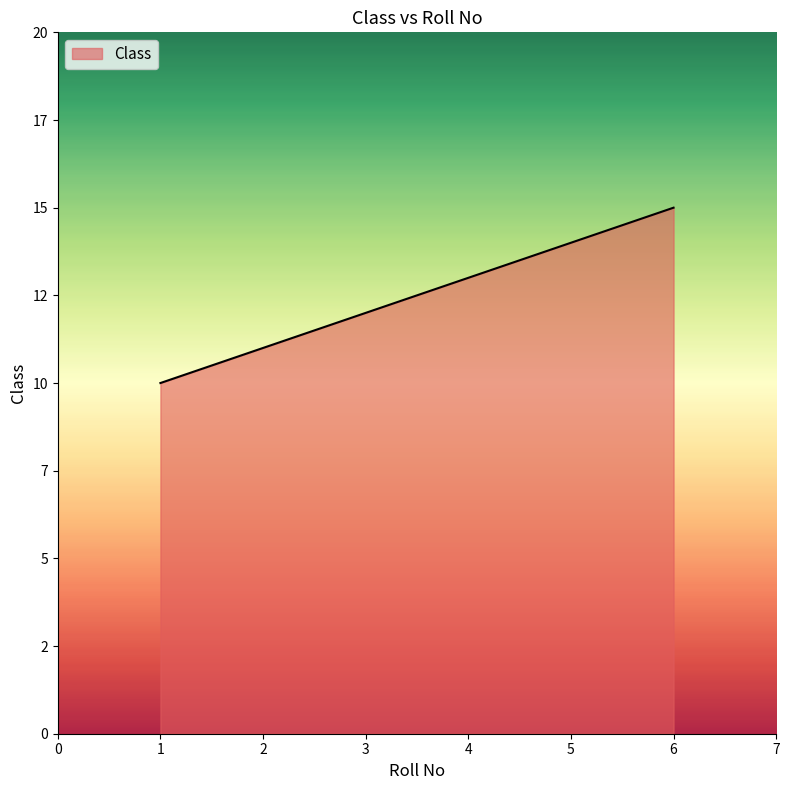

What is the smallest value displayed?

10